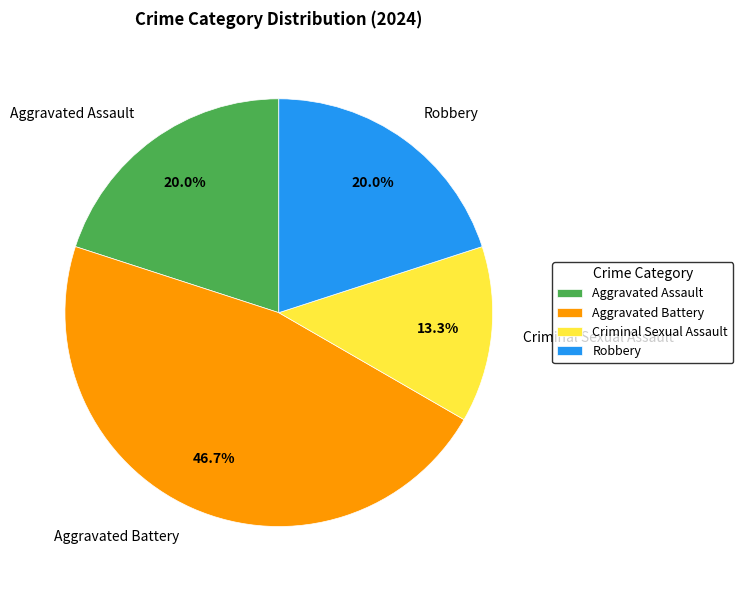

What percentage is the Aggravated Battery slice, to the nearest percent?

47%